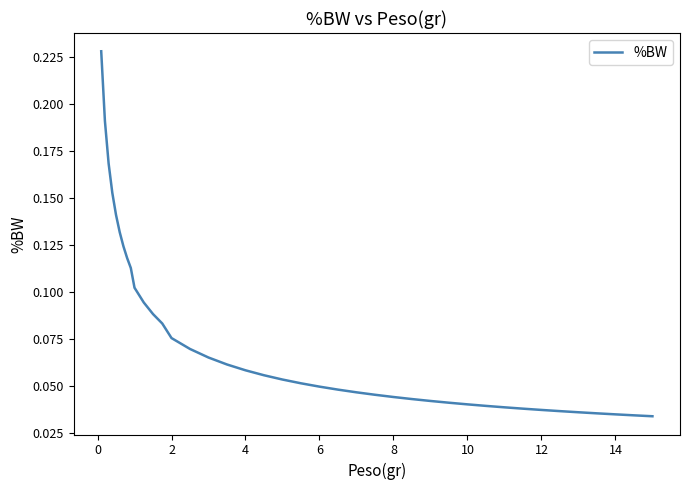

Reading right to left, extract all data points from this chart.

0.0	0.0	0.0	0.0	0.0	0.0	0.0	0.0	0.0	0.0	0.0	0.0	0.0	0.0	0.0	0.0	0.0	0.0	0.0	0.1	0.1	0.1	0.1	0.1	0.1	0.1	0.1	0.1	0.1	0.1	0.1	0.1	0.1	0.1	0.1	0.1	0.2	0.2	0.2	0.2